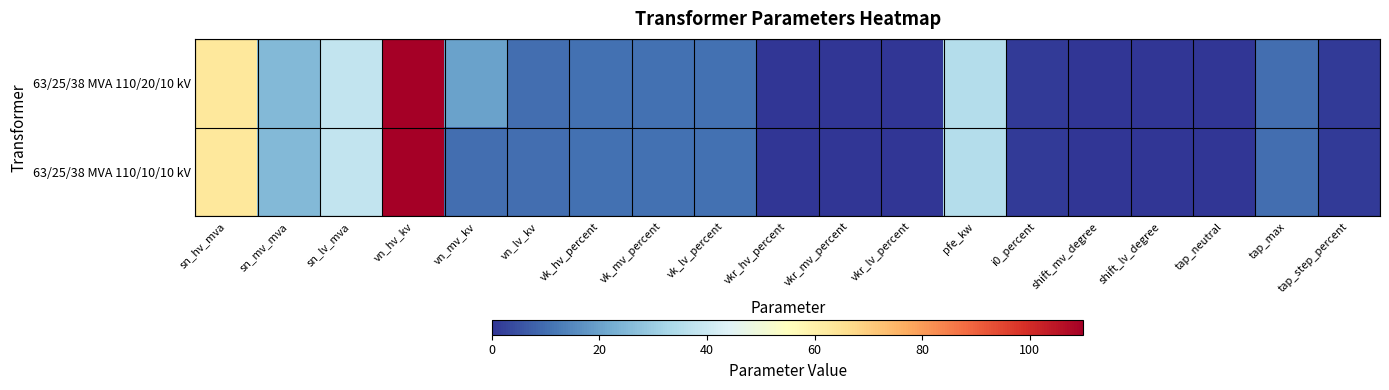

Reading left to right, what are all the values shown in this chart?

63/25/38 MVA 110/20/10 kV: sn_hv_mva=63.0	sn_mv_mva=25.0	sn_lv_mva=38.0	vn_hv_kv=110.0	vn_mv_kv=20.0	vn_lv_kv=10.0	vk_hv_percent=10.4	vk_mv_percent=10.4	vk_lv_percent=10.4	vkr_hv_percent=0.3	vkr_mv_percent=0.3	vkr_lv_percent=0.3	pfe_kw=35.0	i0_percent=0.9	shift_mv_degree=0.0	shift_lv_degree=0.0	tap_neutral=0.0	tap_max=10.0	tap_step_percent=1.2
63/25/38 MVA 110/10/10 kV: sn_hv_mva=63.0	sn_mv_mva=25.0	sn_lv_mva=38.0	vn_hv_kv=110.0	vn_mv_kv=10.0	vn_lv_kv=10.0	vk_hv_percent=10.4	vk_mv_percent=10.4	vk_lv_percent=10.4	vkr_hv_percent=0.3	vkr_mv_percent=0.3	vkr_lv_percent=0.3	pfe_kw=35.0	i0_percent=0.9	shift_mv_degree=0.0	shift_lv_degree=0.0	tap_neutral=0.0	tap_max=10.0	tap_step_percent=1.2